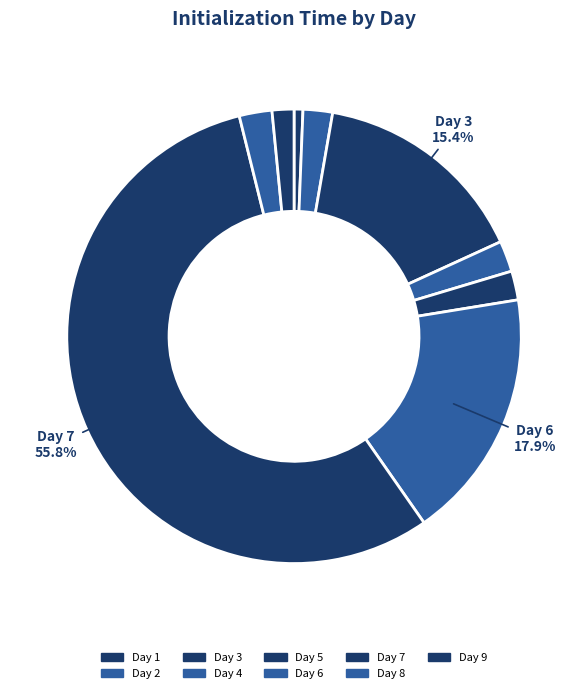

How many segments does this pie chart have?

9